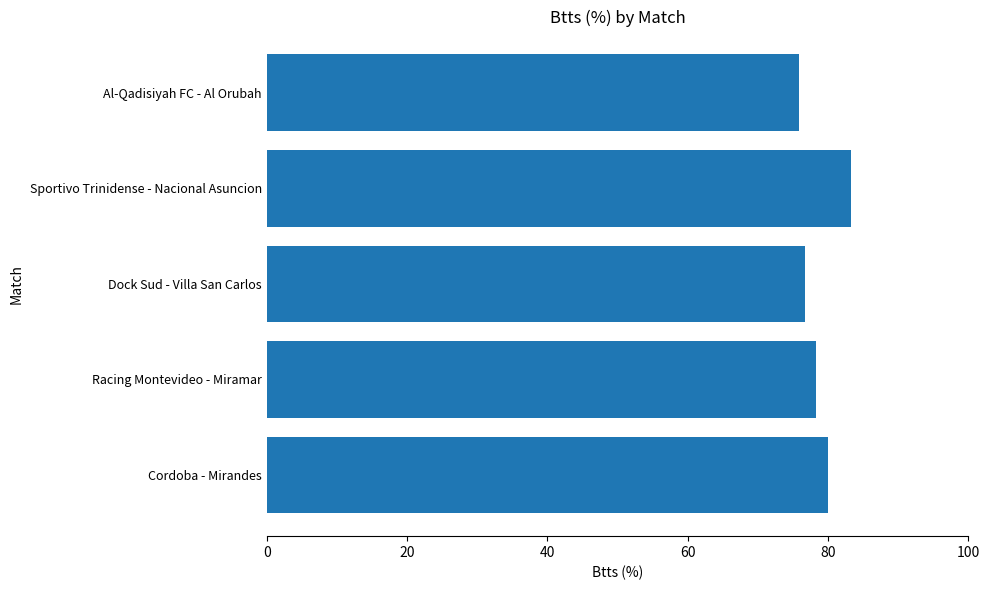

Reading bottom to top, extract all data points from this chart.

Cordoba - Mirandes=80.0	Racing Montevideo - Miramar=78.3	Dock Sud - Villa San Carlos=76.7	Sportivo Trinidense - Nacional Asuncion=83.3	Al-Qadisiyah FC - Al Orubah=75.8